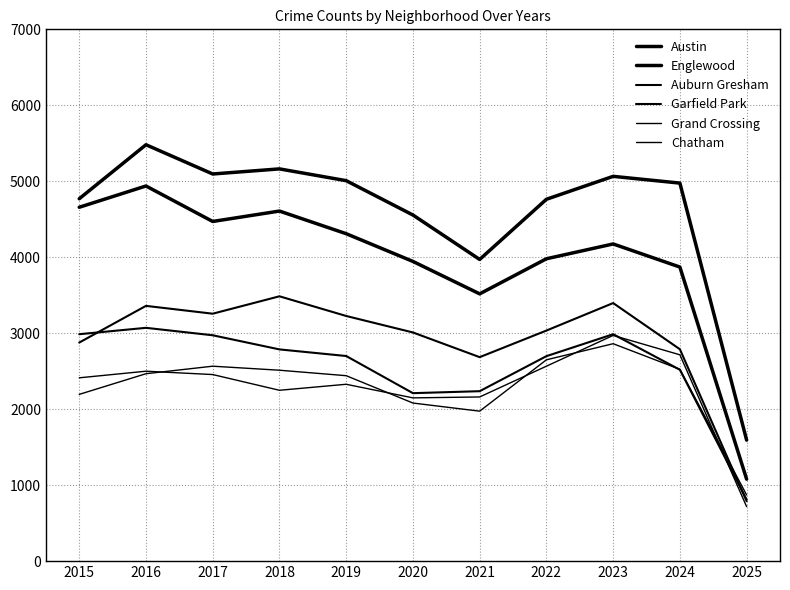

True or false: Grand Crossing has a value of 2249 at 2018.

True